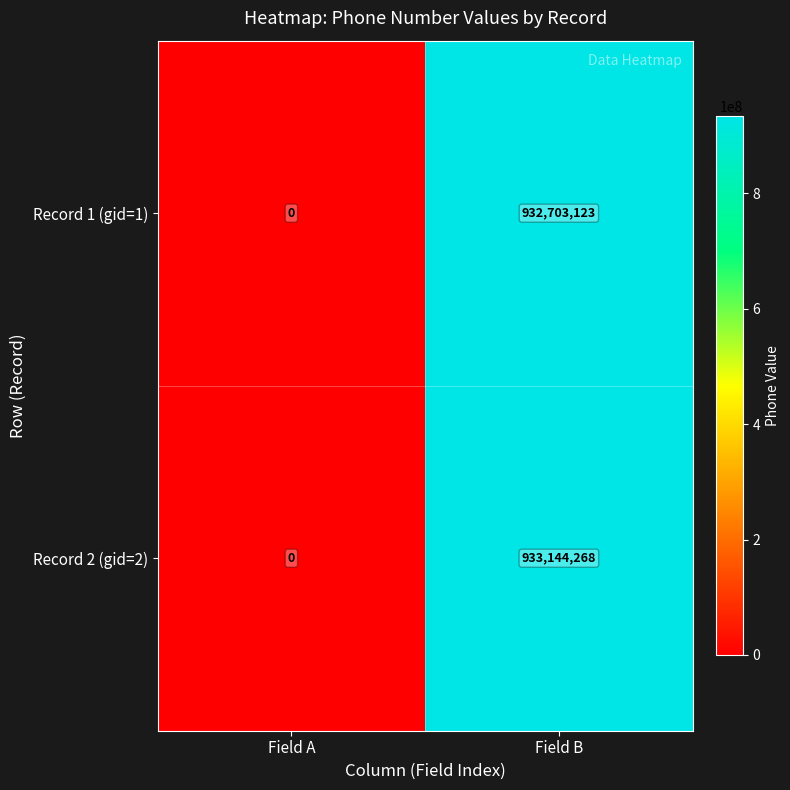

At how many categories does at least one series exceed 893789758?

1